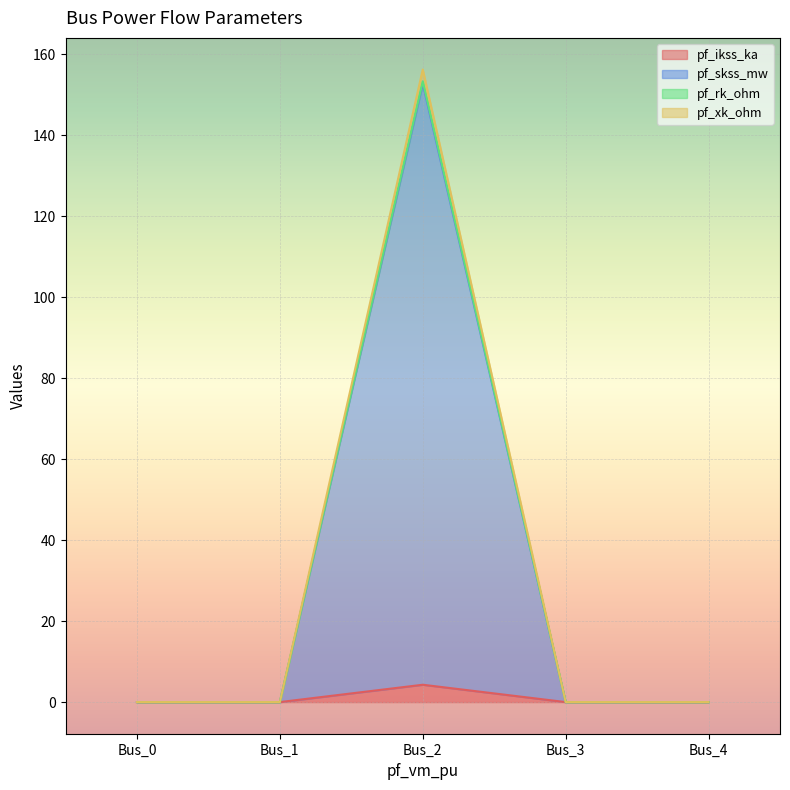

Reading left to right, transcribe all the data shown in this chart.

pf_ikss_ka: 0.0	0.0	4.3	0.0	0.0
pf_skss_mw: 0.0	0.0	152.6	0.0	0.0
pf_rk_ohm: 0.0	0.0	153.3	0.0	0.0
pf_xk_ohm: 0.0	0.0	156.2	0.0	0.0